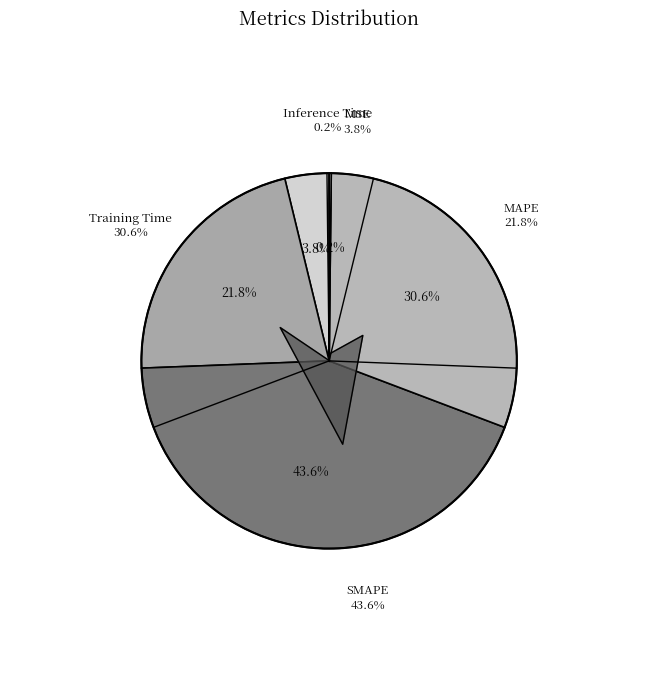

True or false: MSE accounts for 4% of the total.

True